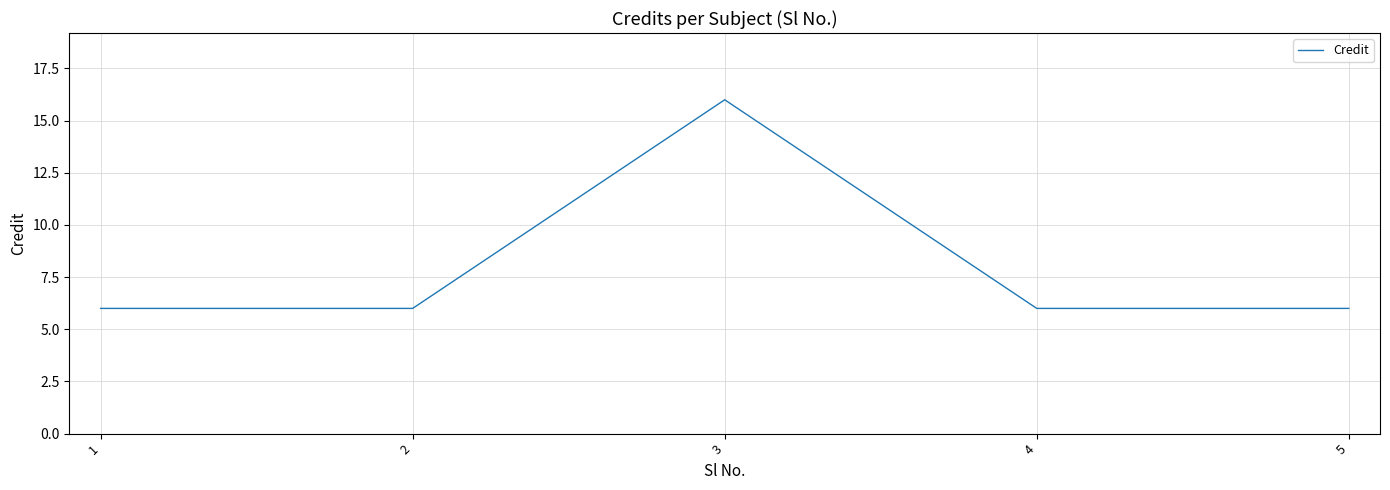

Read the value at 2, to the nearest 5.

5